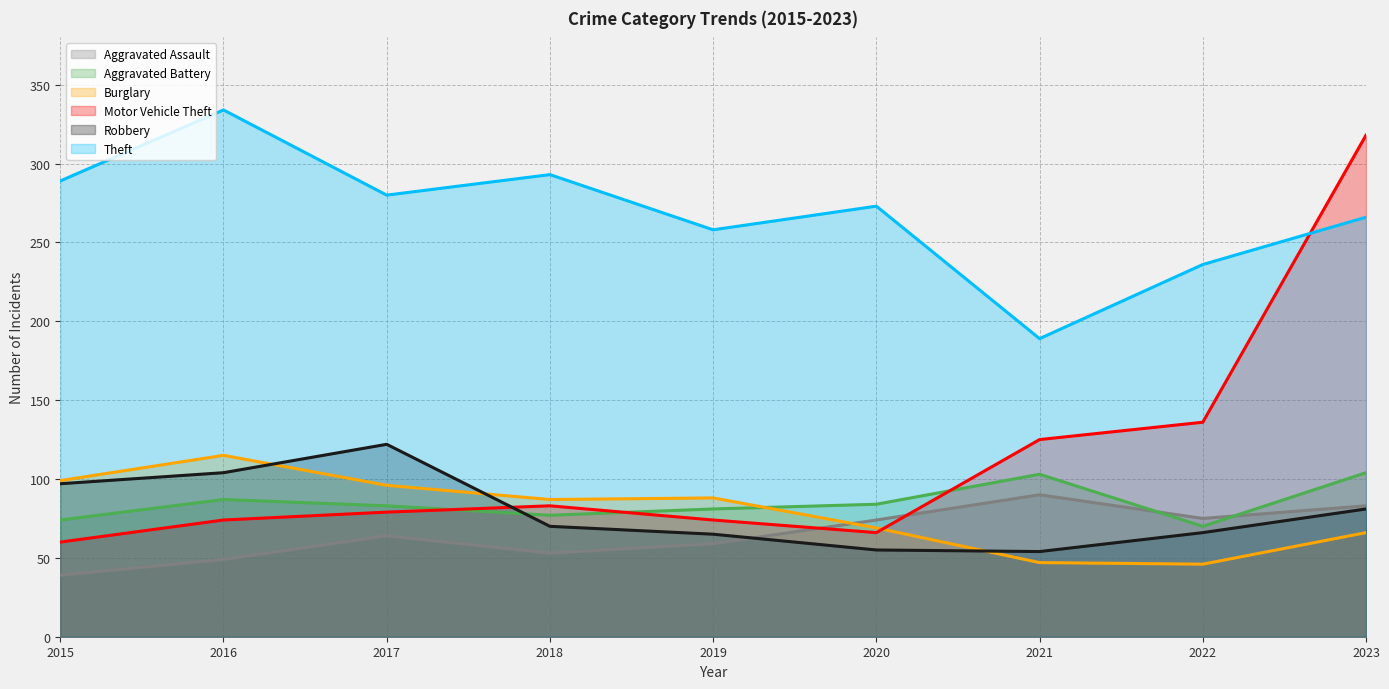

How many interior local valleys does the Theft series have?

3